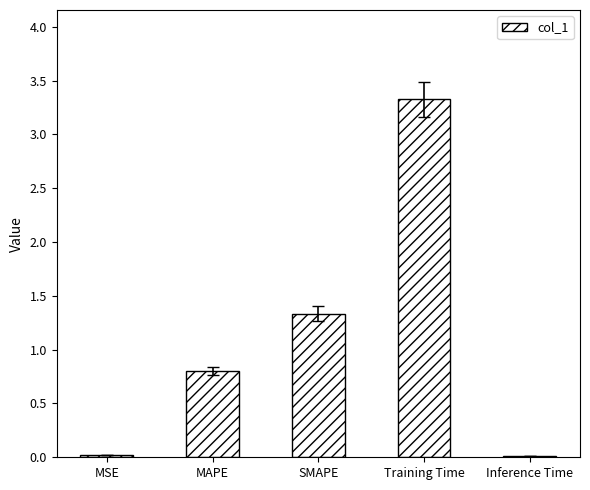

At which category does the chart reach its peak across all series?

Training Time